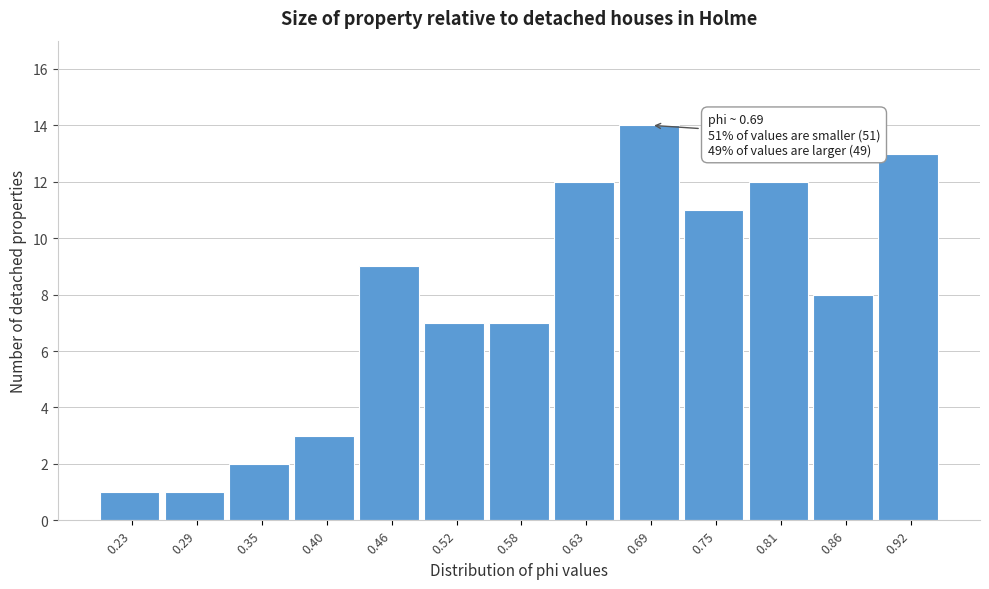

Which range on the x-axis has the tallest bar?

0.66 to 0.72